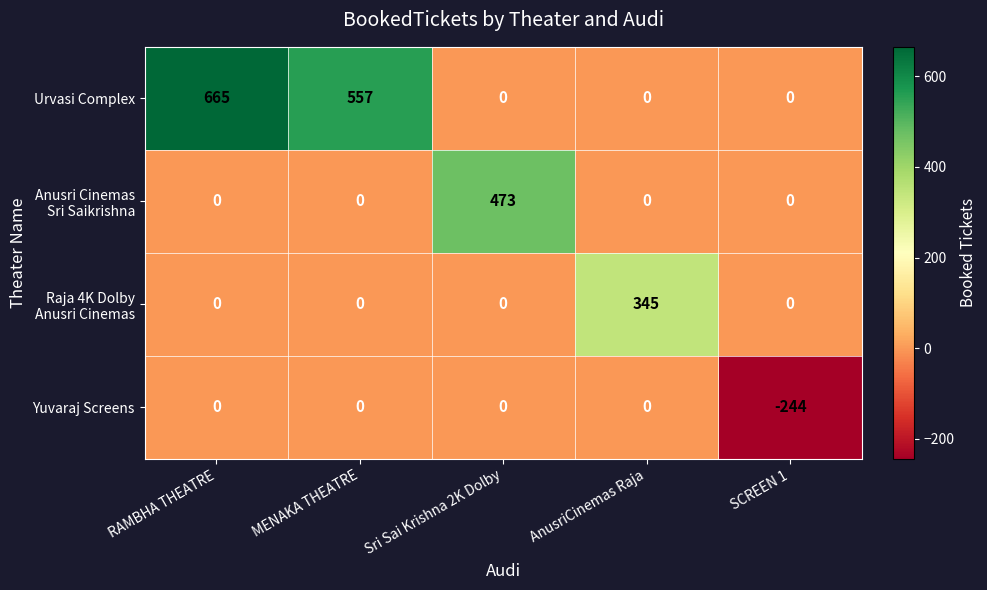

How many categories are shown in the chart?

5